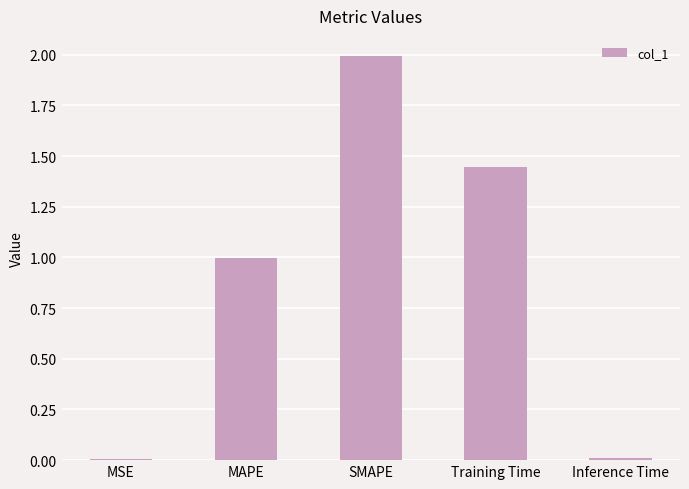

Which category has the highest value across all series?

SMAPE